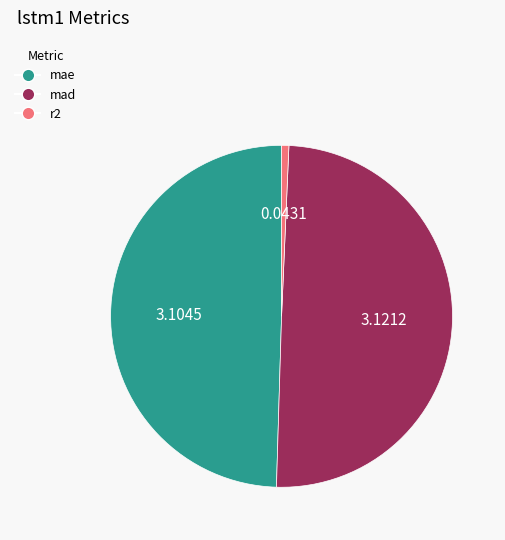

Is mae the majority of the pie?

No